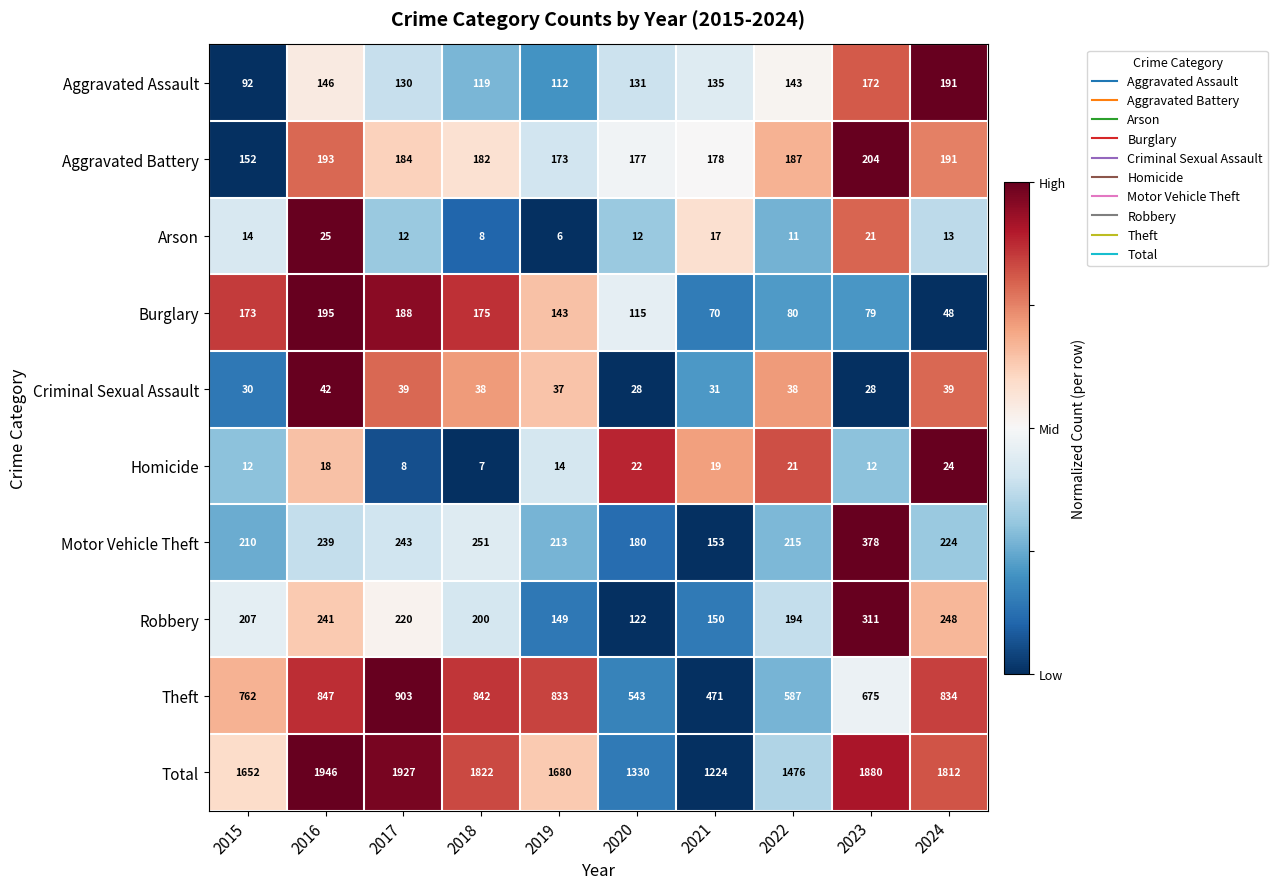

Is it true that Homicide equals 12 at 2023?

True